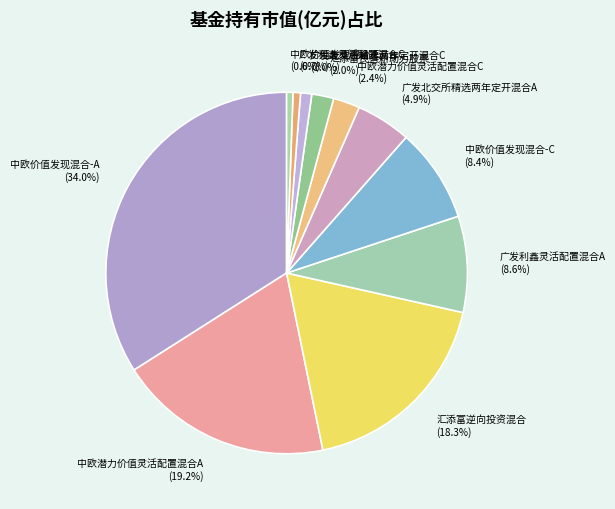

How much of the chart is everything except 中欧价值发现混合-C?

91.6%